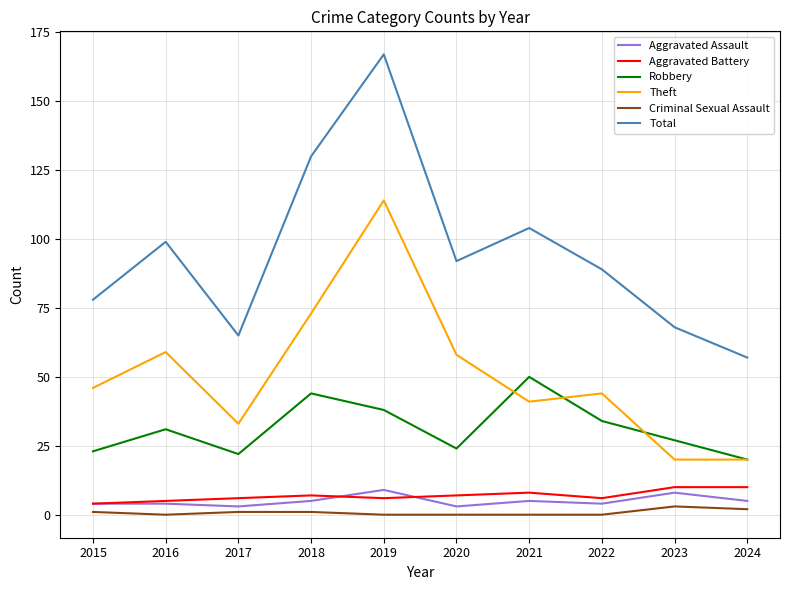

True or false: Total and Aggravated Assault cross at least once.

False